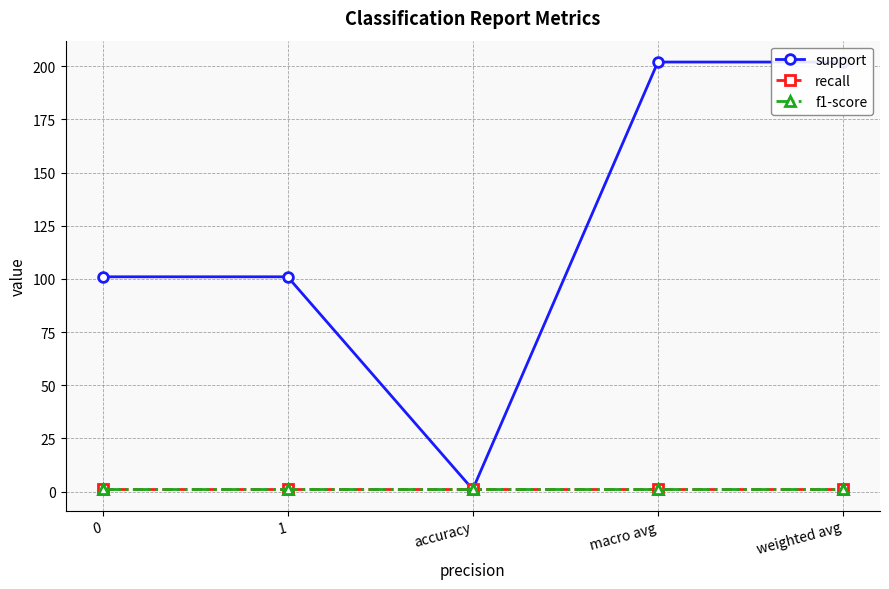

True or false: support and f1-score intersect in this chart.

False